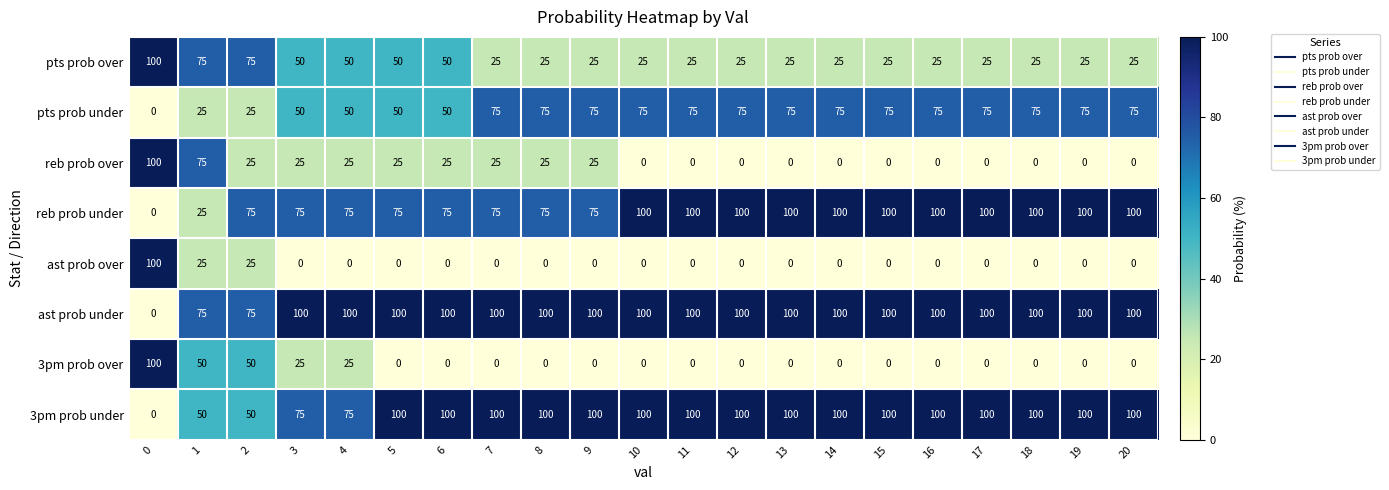

The 3pm prob over series shows -68 at 13. True or false?

False